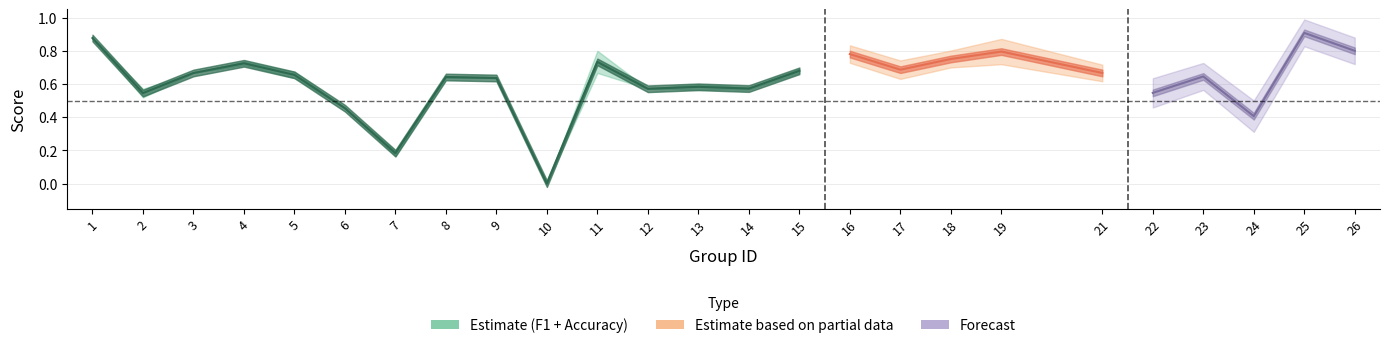

What is the difference between the maximum and minimum values in the f1 series?

0.9